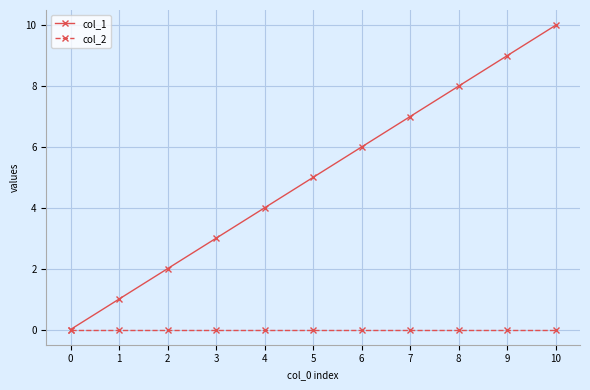

What is the value of the col_1 point at the 2nd from the left?

1